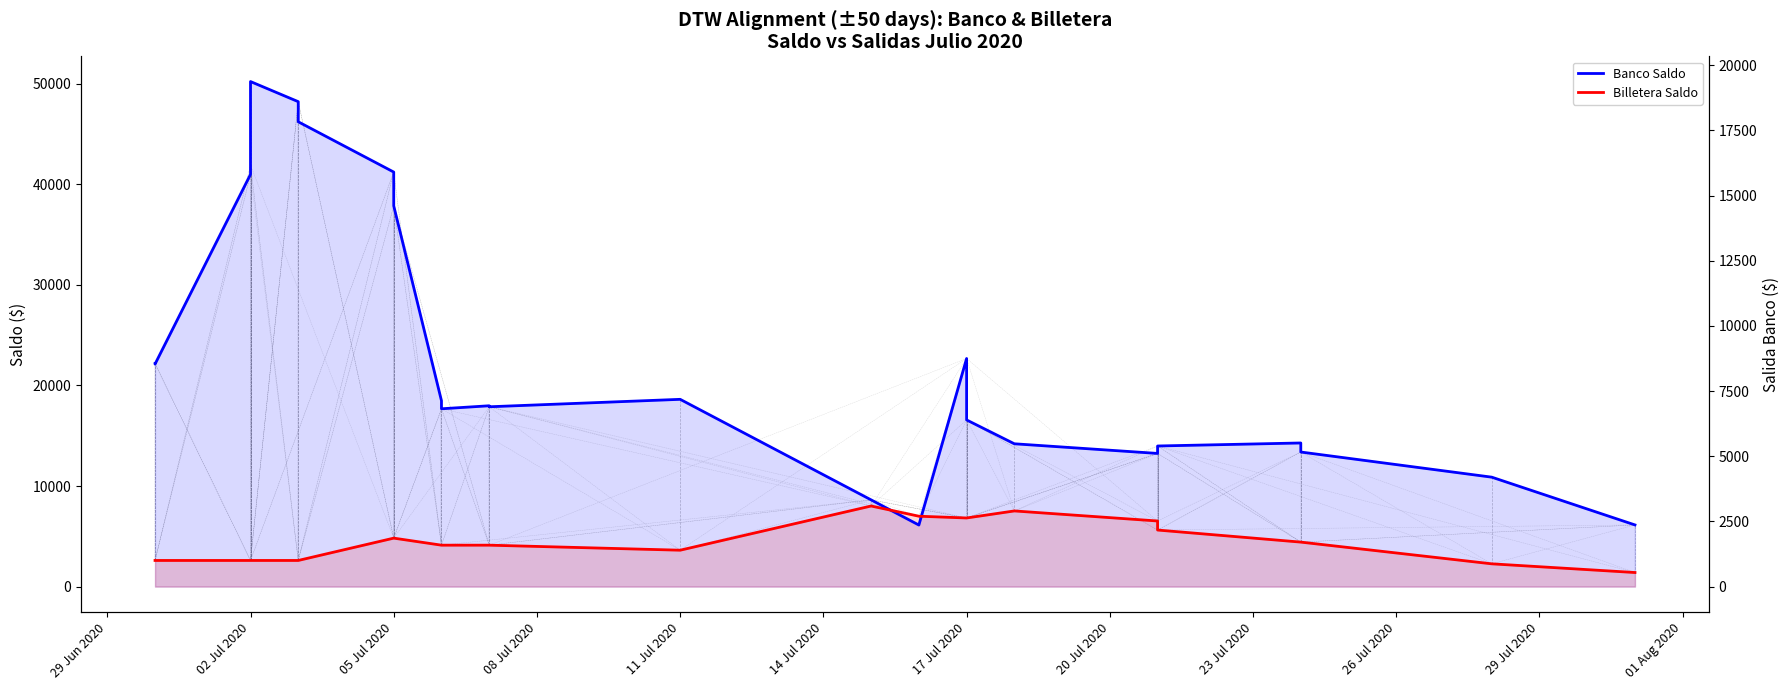

Which series has the largest total across all categories?

Banco Saldo